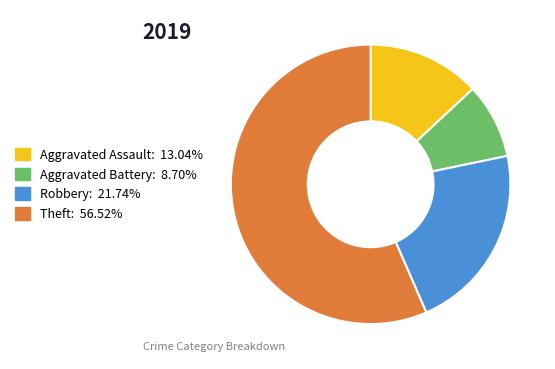

Is Theft the majority of the pie?

Yes